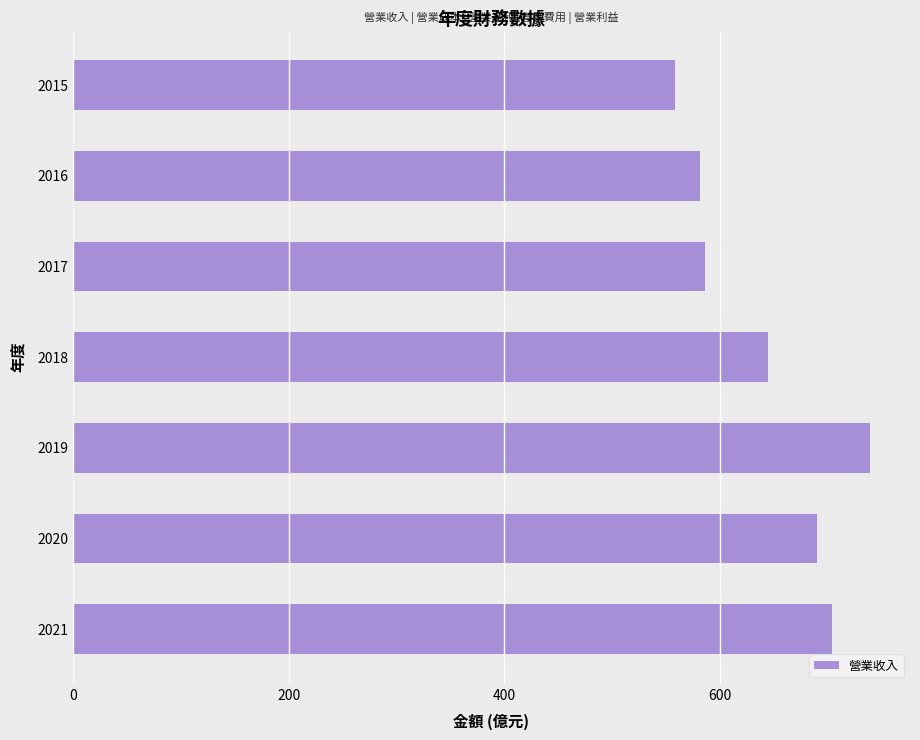

What is the minimum value shown in the chart?

558.0